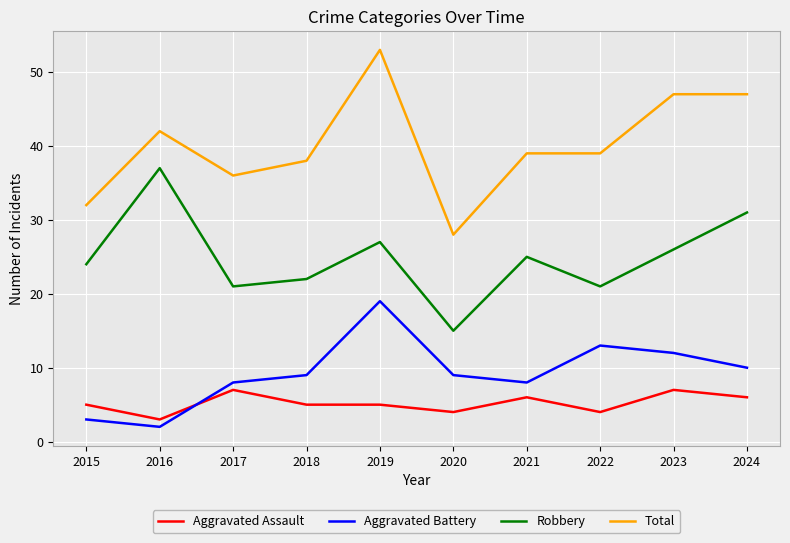

Which series changed the most between 2015 and 2019?

Total